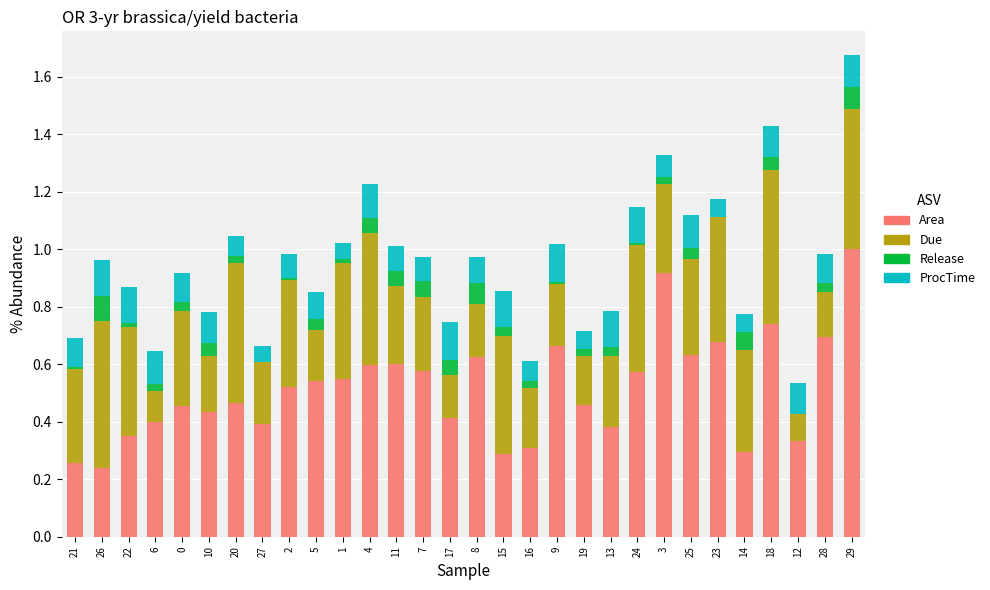

Which category has the highest value in the Area series?

29